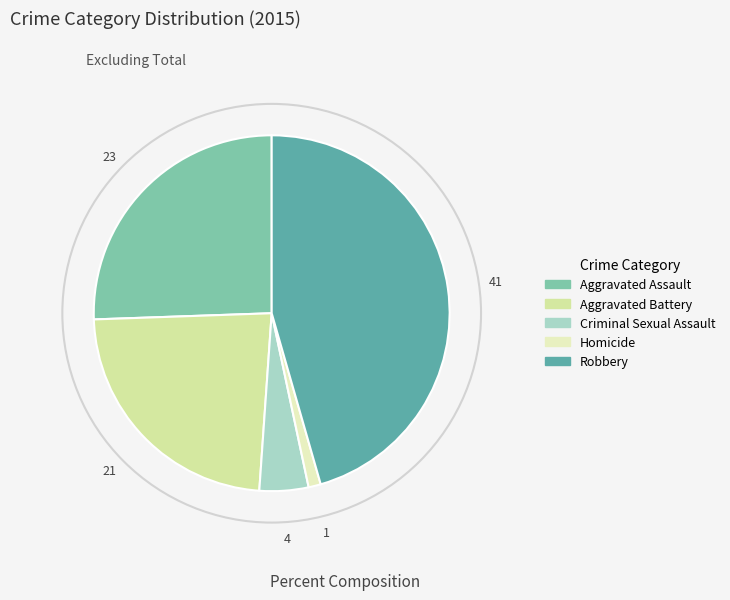

Do Aggravated Battery and Homicide together represent more than half of the pie?

No